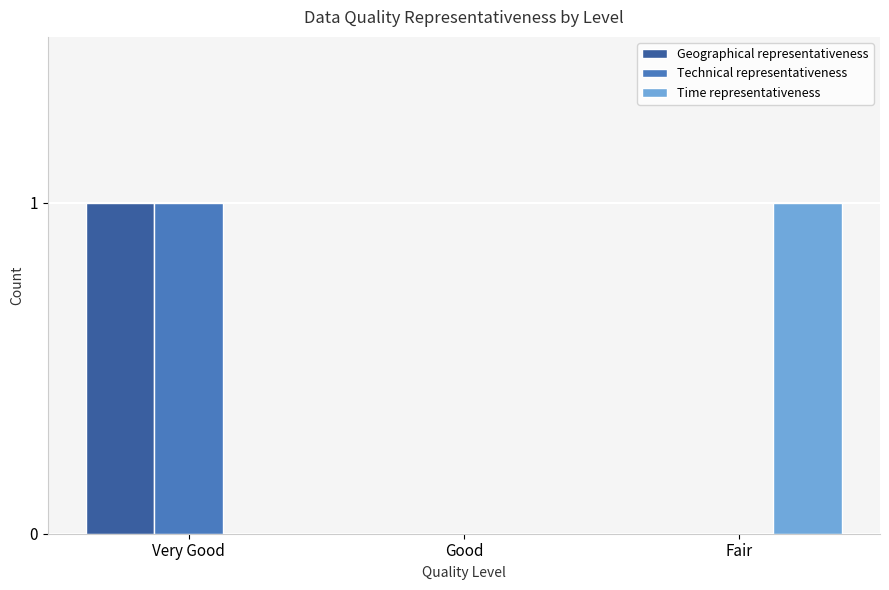

Which category has the highest value in the Technical representativeness series?

Very Good